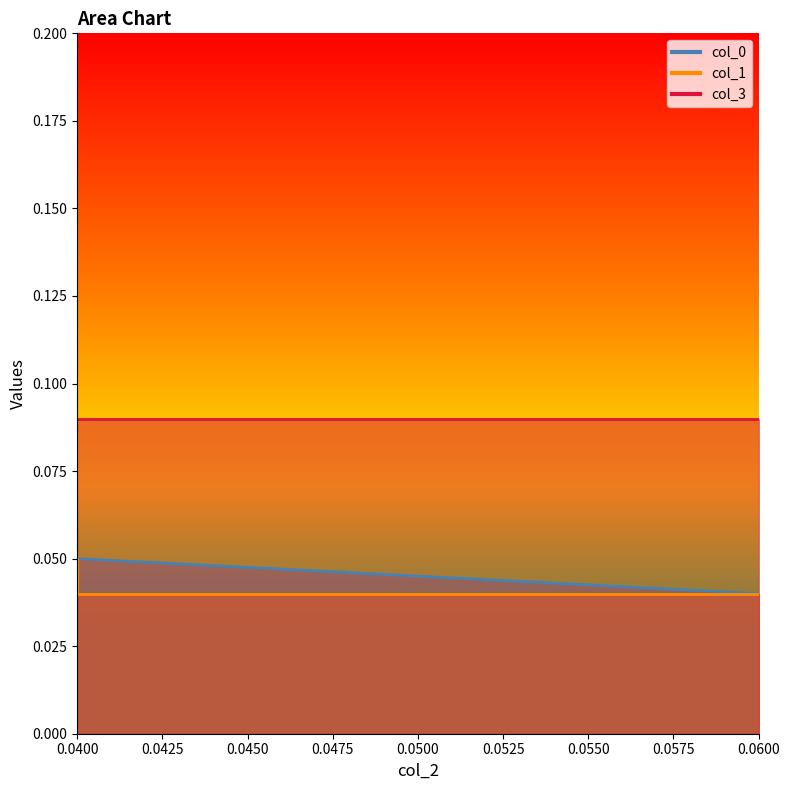

Between which two adjacent categories do col_1 and col_0 first intersect?

0.04 and 0.04